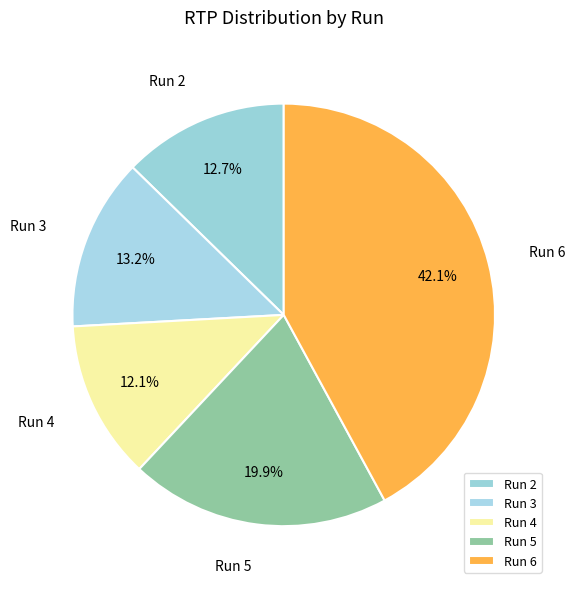

To the nearest percent, what is the combined percentage of Run 3 and Run 2?

26%